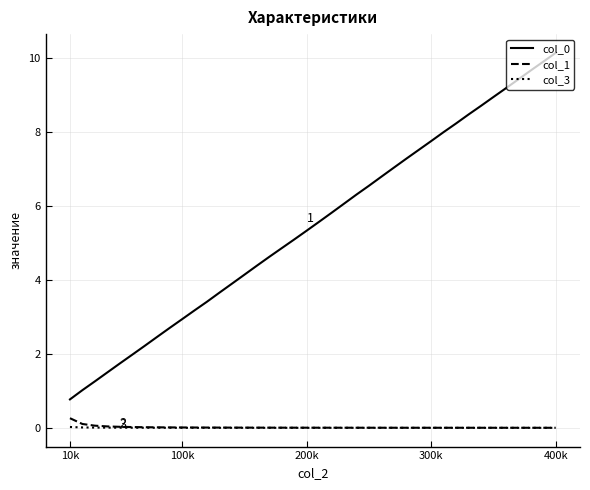

True or false: col_0 and col_1 intersect in this chart.

False